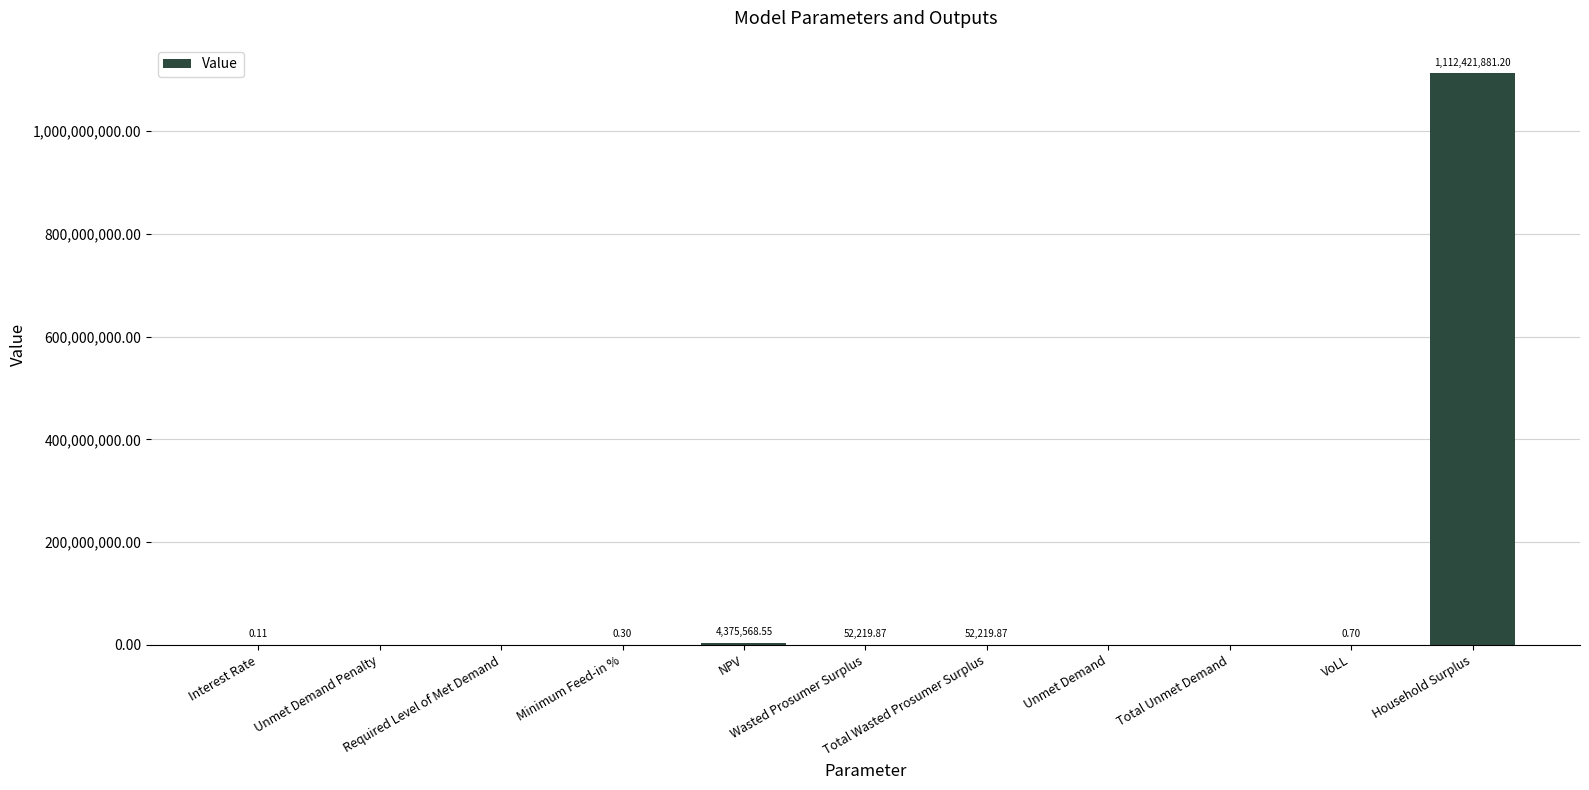

How many values are above zero?

7